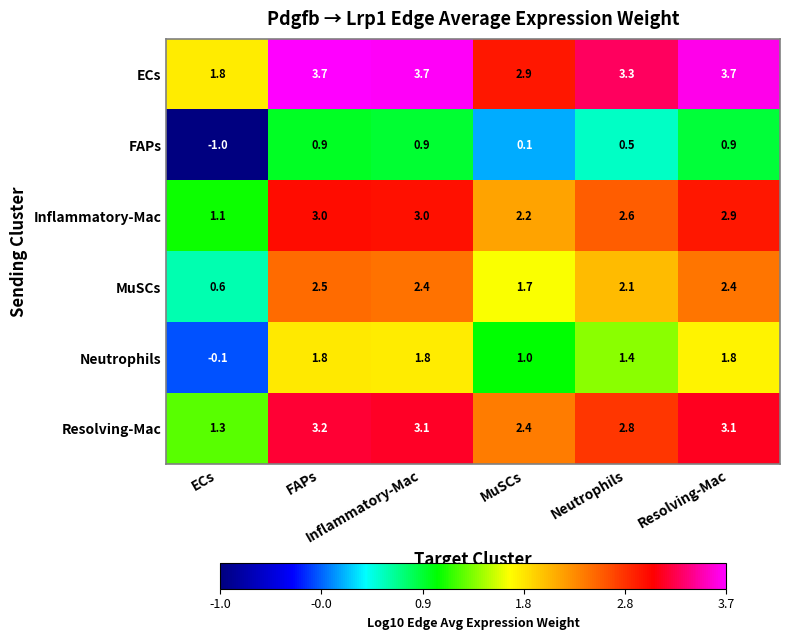

At which category is the sum across all series the highest?

FAPs